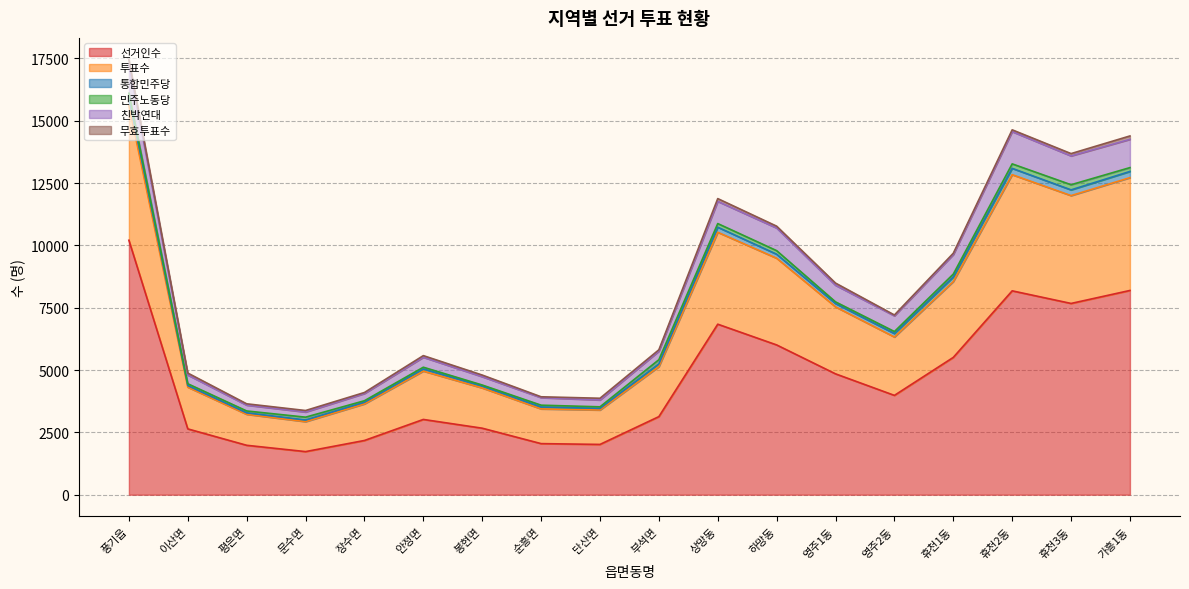

The value of 선거인수 at 영주1동 is 4848. True or false?

True